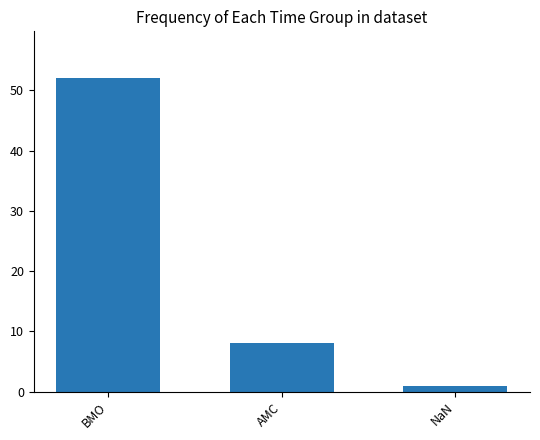

How many values are between 1 and 52?

3